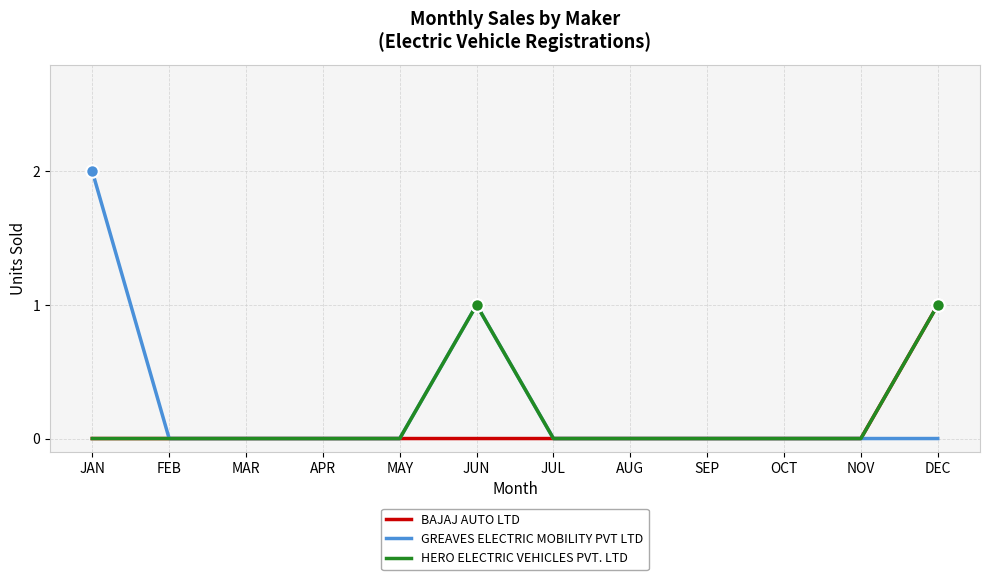

How many distinct data groups are displayed?

3